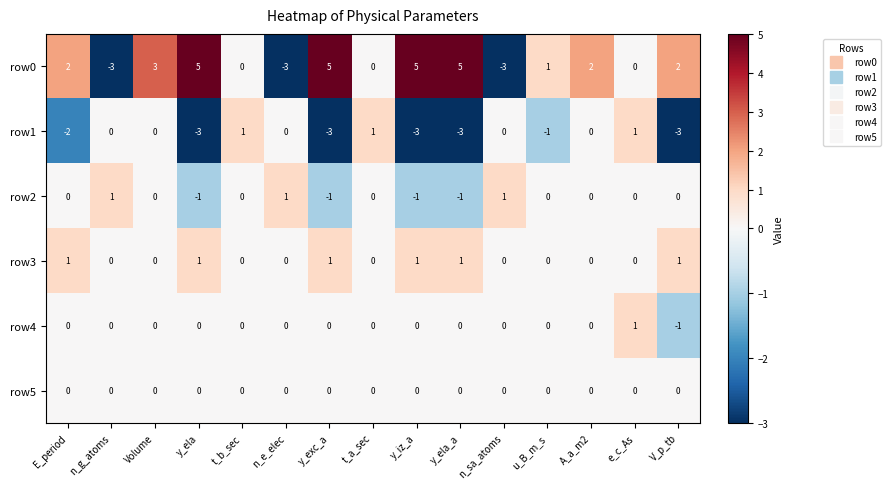

At which category is the sum across all series the highest?

Volume